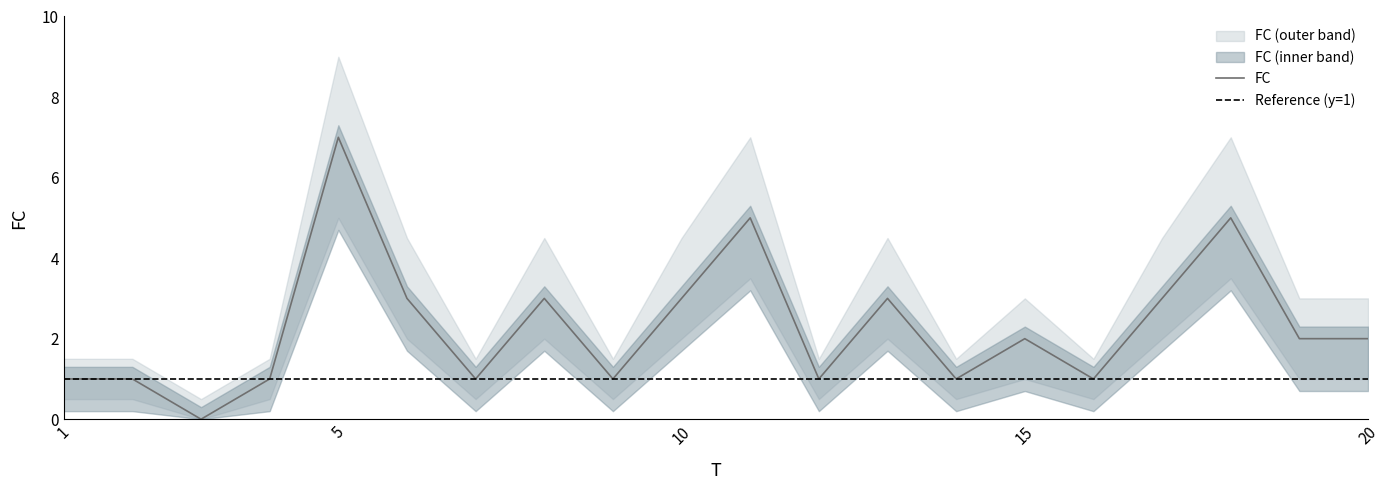

List the labels in order of FC_lower value, smallest first.

3, 1, 2, 4, 7, 9, 12, 14, 16, 15, 19, 20, 6, 8, 10, 13, 17, 11, 18, 5